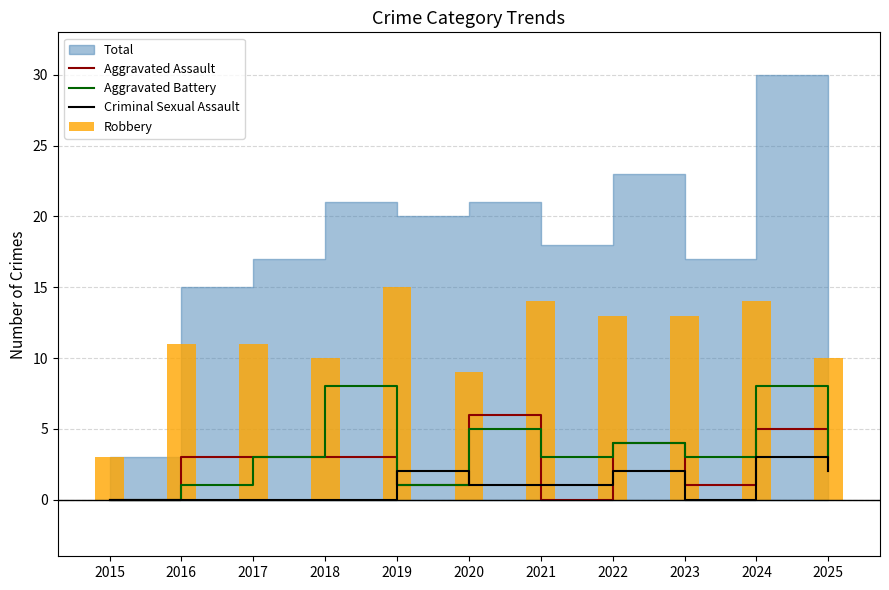

What is the difference between the maximum and minimum values in the Criminal Sexual Assault series?

3